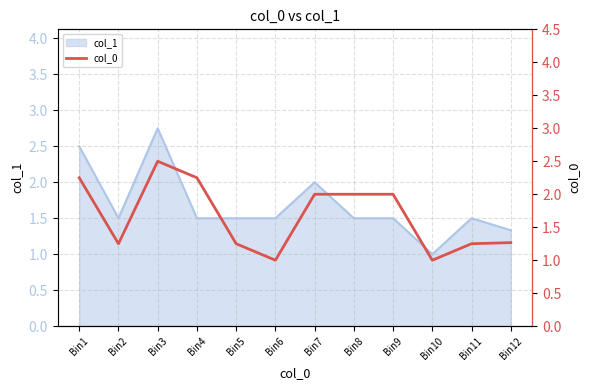

Is it true that the value at Bin3 is 1.6?

False